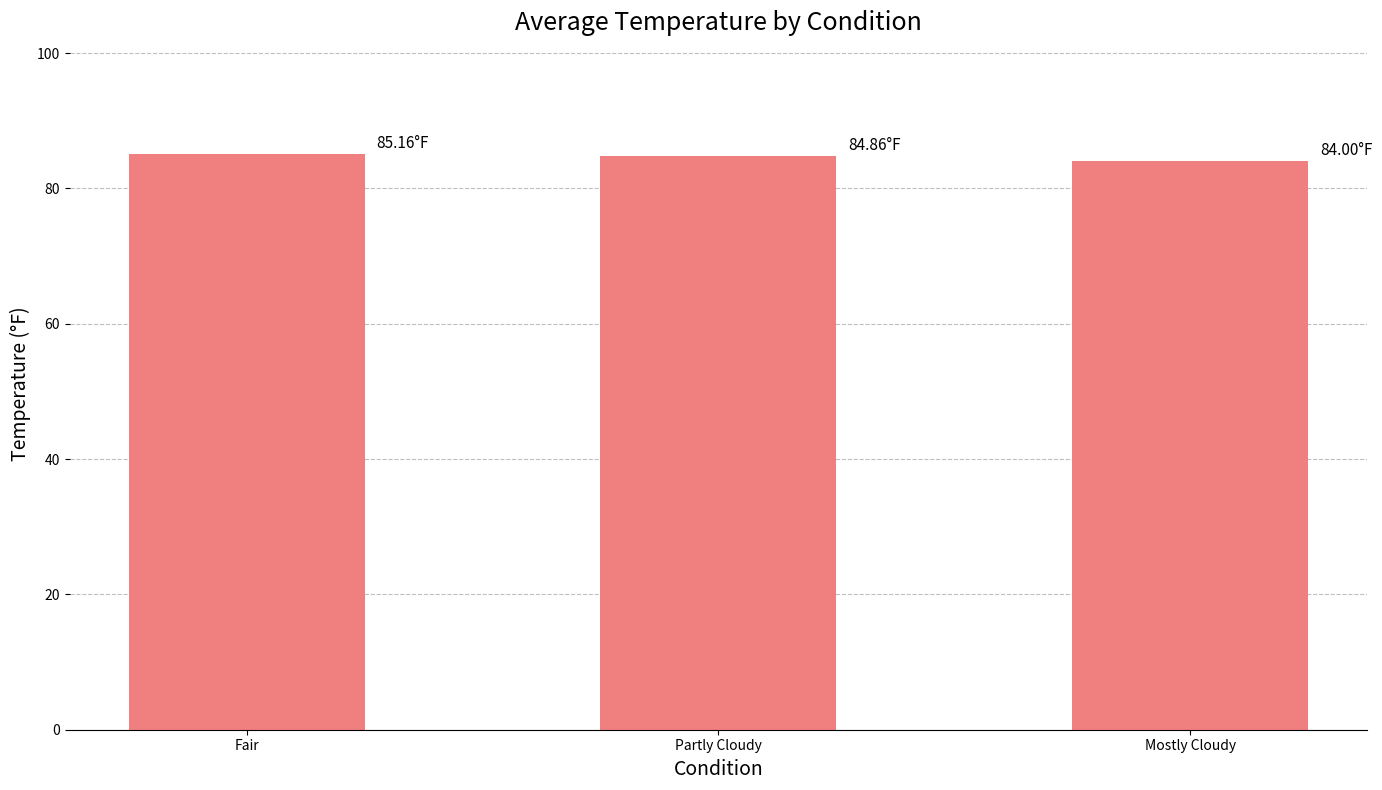

What is the sum of all values?

254.0